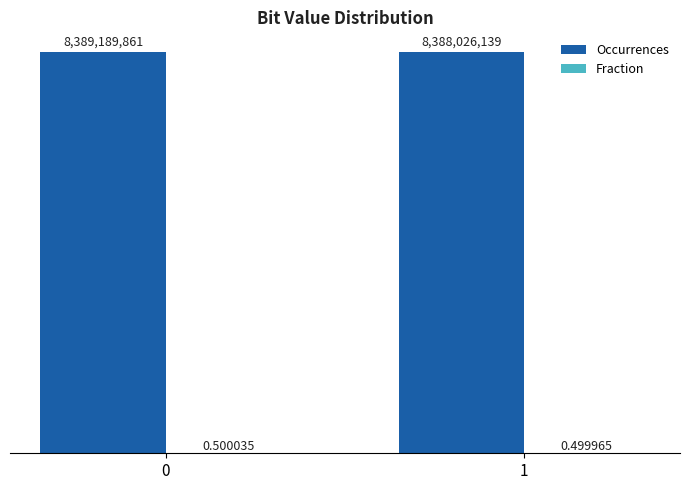

At 0, list the series in order from largest to smallest.

Occurrences, Fraction